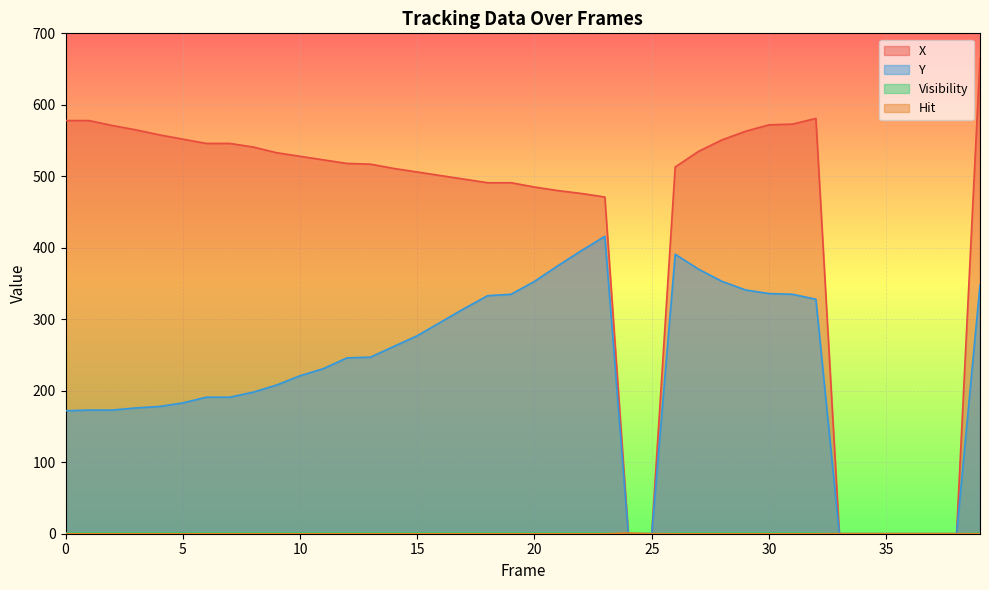

Which has a higher value, 17 or 34?

17